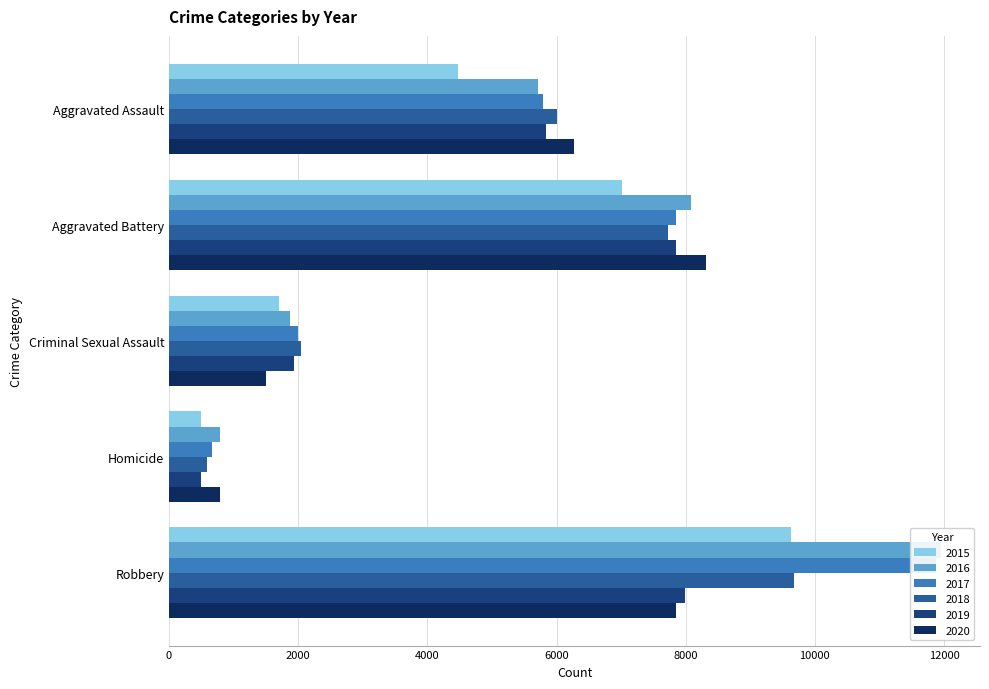

Between Aggravated Battery and Robbery, which series saw the biggest shift?

2017